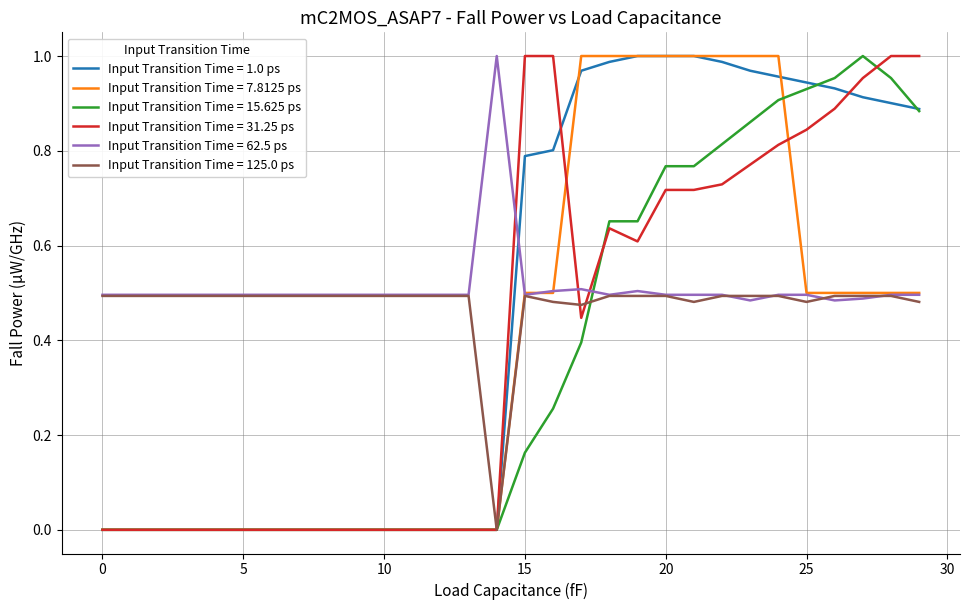

Does the chart have visible grid lines?

Yes